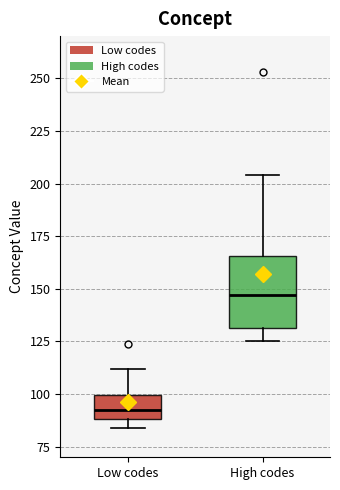

Reading left to right, read every box against the y-axis: the position of its median line, the range the box covers, and the ends of its whiskers. The values are not printed on the chart, so give them approximately, as read against the axis.

Low codes: median 95, box 90 to 100, whiskers 85 to 110
High codes: median 145, box 130 to 165, whiskers 125 to 205